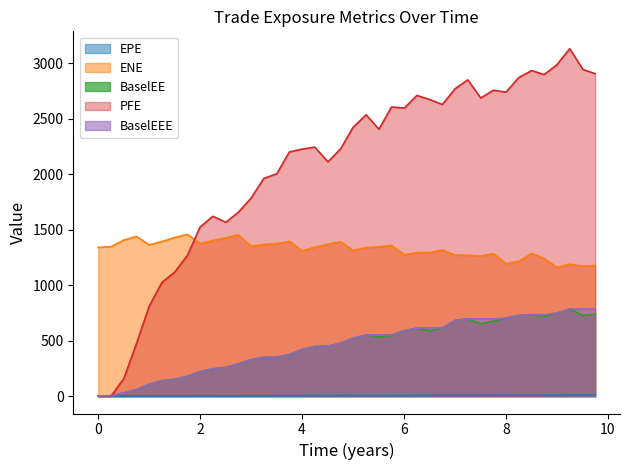

Which series has the largest total across all categories?

PFE